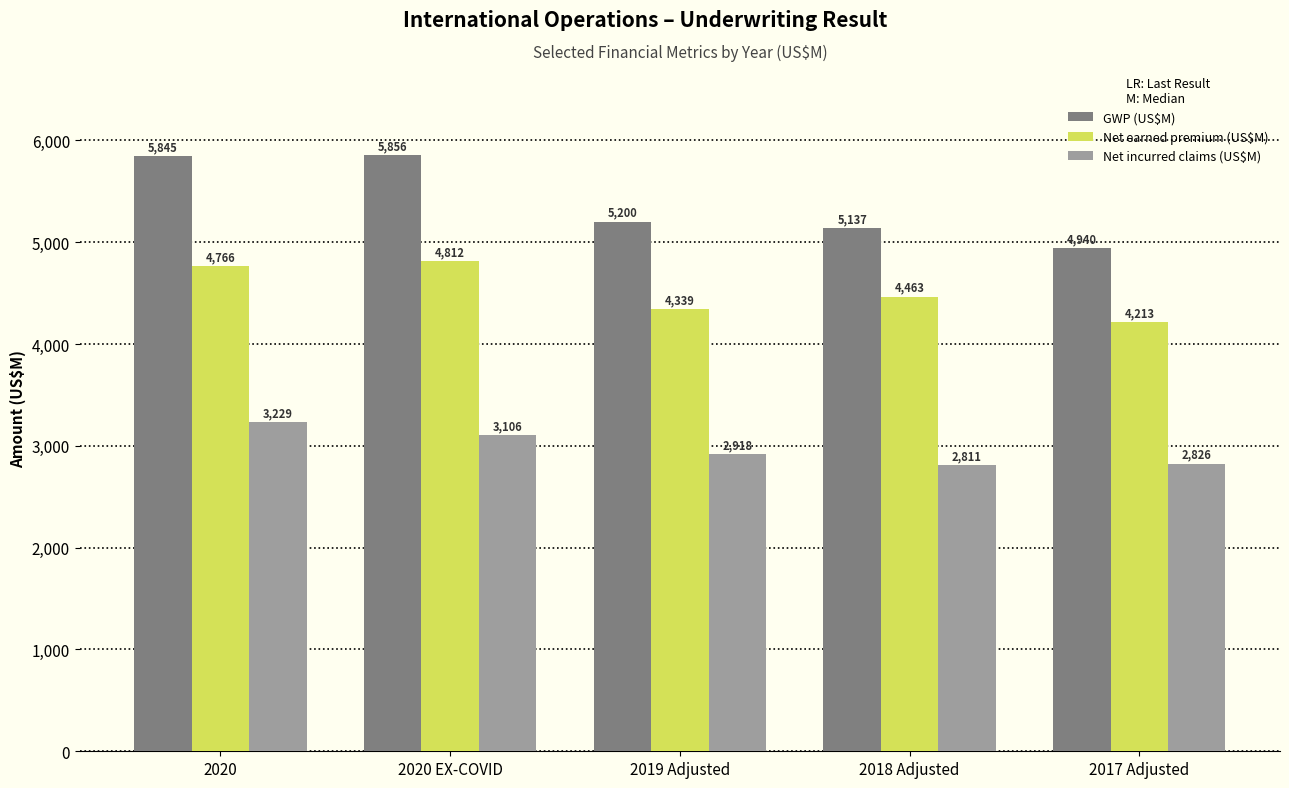

Reading left to right, extract all data points from this chart.

GWP (US$M): 2020=5845	2020 EX-COVID=5856	2019 Adjusted=5200	2018 Adjusted=5137	2017 Adjusted=4940
Net earned premium (US$M): 2020=4766	2020 EX-COVID=4812	2019 Adjusted=4339	2018 Adjusted=4463	2017 Adjusted=4213
Net incurred claims (US$M): 2020=3229	2020 EX-COVID=3106	2019 Adjusted=2918	2018 Adjusted=2811	2017 Adjusted=2826